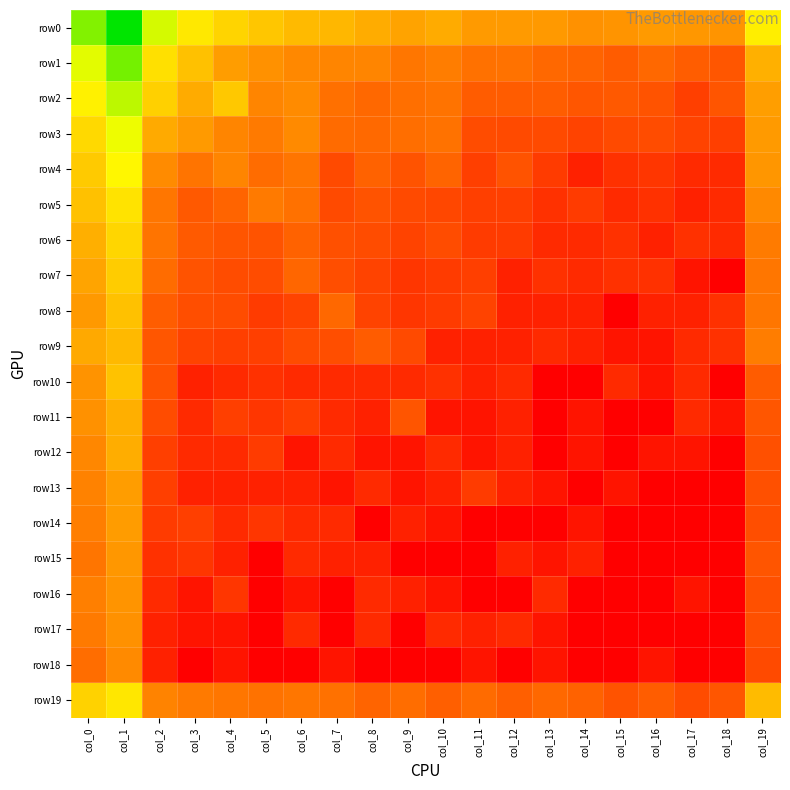

Reading right to left, transcribe all the data shown in this chart.

row0: col_19=7.7	col_18=4.8	col_17=4.9	col_16=5.0	col_15=4.8	col_14=4.7	col_13=5.0	col_12=5.0	col_11=5.0	col_10=5.6	col_9=5.3	col_8=5.6	col_7=5.9	col_6=6.1	col_5=6.4	col_4=6.9	col_3=7.5	col_2=8.9	col_1=12.4	col_0=10.3
row1: col_19=5.7	col_18=2.8	col_17=3.0	col_16=3.4	col_15=3.0	col_14=3.3	col_13=3.4	col_12=3.7	col_11=3.7	col_10=4.1	col_9=3.9	col_8=4.4	col_7=4.3	col_6=4.4	col_5=4.7	col_4=5.1	col_3=6.3	col_2=7.3	col_1=10.5	col_0=8.7
row2: col_19=5.1	col_18=2.8	col_17=2.1	col_16=2.7	col_15=2.9	col_14=2.8	col_13=3.0	col_12=3.0	col_11=3.0	col_10=3.7	col_9=3.6	col_8=3.4	col_7=3.6	col_6=4.5	col_5=4.3	col_4=6.5	col_3=5.6	col_2=6.8	col_1=9.3	col_0=7.8
row3: col_19=5.0	col_18=2.1	col_17=2.2	col_16=2.5	col_15=2.4	col_14=2.2	col_13=2.4	col_12=2.4	col_11=2.5	col_10=3.7	col_9=3.6	col_8=3.4	col_7=3.5	col_6=4.5	col_5=4.0	col_4=4.3	col_3=5.0	col_2=5.5	col_1=8.5	col_0=7.0
row4: col_19=4.9	col_18=1.4	col_17=1.4	col_16=1.8	col_15=1.6	col_14=1.1	col_13=1.9	col_12=2.7	col_11=2.1	col_10=3.3	col_9=2.7	col_8=3.2	col_7=2.4	col_6=3.8	col_5=3.5	col_4=4.4	col_3=3.8	col_2=4.5	col_1=8.0	col_0=6.6
row5: col_19=4.5	col_18=1.4	col_17=1.1	col_16=1.6	col_15=1.4	col_14=1.9	col_13=1.6	col_12=2.1	col_11=2.1	col_10=2.3	col_9=2.4	col_8=2.7	col_7=2.4	col_6=3.7	col_5=4.0	col_4=3.3	col_3=2.9	col_2=3.8	col_1=7.4	col_0=6.3
row6: col_19=4.0	col_18=1.4	col_17=1.6	col_16=1.1	col_15=1.6	col_14=1.4	col_13=1.4	col_12=1.9	col_11=1.9	col_10=2.5	col_9=2.2	col_8=2.5	col_7=2.6	col_6=3.2	col_5=2.7	col_4=2.8	col_3=2.9	col_2=3.8	col_1=7.0	col_0=5.7
row7: col_19=3.8	col_18=0.0	col_17=0.7	col_16=1.6	col_15=1.6	col_14=1.4	col_13=1.6	col_12=1.1	col_11=2.1	col_10=1.9	col_9=1.8	col_8=2.2	col_7=2.6	col_6=3.3	col_5=2.5	col_4=2.5	col_3=2.7	col_2=3.5	col_1=6.6	col_0=5.3
row8: col_19=3.9	col_18=1.6	col_17=1.1	col_16=1.1	col_15=0.0	col_14=1.1	col_13=1.1	col_12=1.1	col_11=2.2	col_10=1.9	col_9=1.8	col_8=2.2	col_7=3.4	col_6=2.2	col_5=1.9	col_4=2.5	col_3=2.6	col_2=3.0	col_1=6.3	col_0=5.0
row9: col_19=4.1	col_18=1.6	col_17=1.4	col_16=0.7	col_15=0.7	col_14=1.1	col_13=1.4	col_12=1.1	col_11=1.1	col_10=1.1	col_9=2.4	col_8=3.0	col_7=2.6	col_6=2.5	col_5=2.1	col_4=2.1	col_3=2.2	col_2=2.8	col_1=6.0	col_0=5.5
row10: col_19=3.0	col_18=0.0	col_17=1.4	col_16=0.7	col_15=1.4	col_14=0.0	col_13=0.0	col_12=1.4	col_11=1.1	col_10=1.6	col_9=1.4	col_8=1.4	col_7=1.4	col_6=1.4	col_5=1.6	col_4=1.4	col_3=1.1	col_2=2.7	col_1=6.3	col_0=4.8
row11: col_19=2.8	col_18=0.7	col_17=1.4	col_16=0.0	col_15=0.0	col_14=0.7	col_13=0.0	col_12=1.1	col_11=0.7	col_10=0.7	col_9=2.8	col_8=1.1	col_7=1.4	col_6=2.1	col_5=1.8	col_4=2.1	col_3=1.4	col_2=2.5	col_1=5.7	col_0=4.7
row12: col_19=2.6	col_18=0.0	col_17=0.7	col_16=0.7	col_15=0.0	col_14=0.7	col_13=0.0	col_12=1.1	col_11=0.7	col_10=1.4	col_9=0.7	col_8=0.7	col_7=1.4	col_6=0.7	col_5=1.9	col_4=1.4	col_3=1.4	col_2=2.1	col_1=5.6	col_0=4.4
row13: col_19=2.6	col_18=0.0	col_17=0.0	col_16=0.0	col_15=0.7	col_14=0.0	col_13=0.7	col_12=1.1	col_11=1.9	col_10=1.1	col_9=0.7	col_8=1.4	col_7=0.7	col_6=1.1	col_5=1.1	col_4=1.1	col_3=1.1	col_2=2.1	col_1=5.1	col_0=4.2
row14: col_19=2.6	col_18=0.0	col_17=0.0	col_16=0.0	col_15=0.0	col_14=0.7	col_13=0.0	col_12=0.0	col_11=0.0	col_10=0.7	col_9=1.1	col_8=0.0	col_7=1.4	col_6=1.4	col_5=1.8	col_4=1.4	col_3=2.1	col_2=1.9	col_1=5.1	col_0=4.1
row15: col_19=2.8	col_18=0.0	col_17=0.0	col_16=0.0	col_15=0.0	col_14=1.1	col_13=0.7	col_12=1.1	col_11=0.0	col_10=0.0	col_9=0.0	col_8=1.1	col_7=1.1	col_6=1.4	col_5=0.0	col_4=1.1	col_3=1.8	col_2=1.6	col_1=4.9	col_0=3.8
row16: col_19=2.6	col_18=0.0	col_17=0.7	col_16=0.0	col_15=0.0	col_14=0.0	col_13=1.4	col_12=0.0	col_11=0.0	col_10=0.7	col_9=1.1	col_8=1.4	col_7=0.0	col_6=0.7	col_5=0.0	col_4=1.8	col_3=0.7	col_2=1.4	col_1=4.8	col_0=4.1
row17: col_19=2.6	col_18=0.0	col_17=0.0	col_16=0.0	col_15=0.0	col_14=0.0	col_13=0.7	col_12=1.4	col_11=1.1	col_10=1.4	col_9=0.0	col_8=1.4	col_7=0.0	col_6=1.4	col_5=0.0	col_4=0.7	col_3=0.7	col_2=1.1	col_1=4.7	col_0=4.0
row18: col_19=2.4	col_18=0.0	col_17=0.0	col_16=0.7	col_15=0.0	col_14=0.0	col_13=0.7	col_12=0.0	col_11=0.7	col_10=0.0	col_9=0.0	col_8=0.0	col_7=0.7	col_6=0.0	col_5=0.0	col_4=0.7	col_3=0.0	col_2=1.1	col_1=4.5	col_0=3.6
row19: col_19=6.1	col_18=2.8	col_17=2.5	col_16=3.0	col_15=2.7	col_14=3.2	col_13=3.4	col_12=3.1	col_11=3.5	col_10=3.1	col_9=3.6	col_8=3.3	col_7=3.7	col_6=3.9	col_5=3.7	col_4=3.8	col_3=4.0	col_2=4.3	col_1=7.5	col_0=6.8